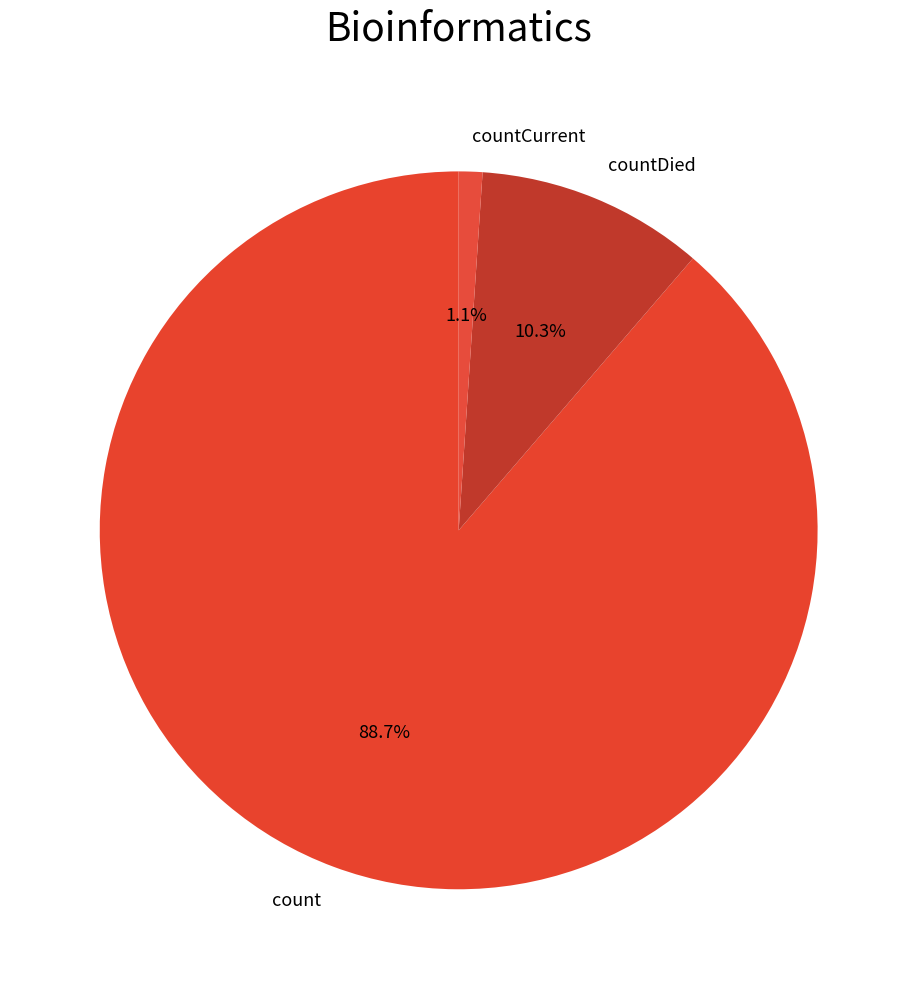

To the nearest percent, what percentage of the pie is count?

89%